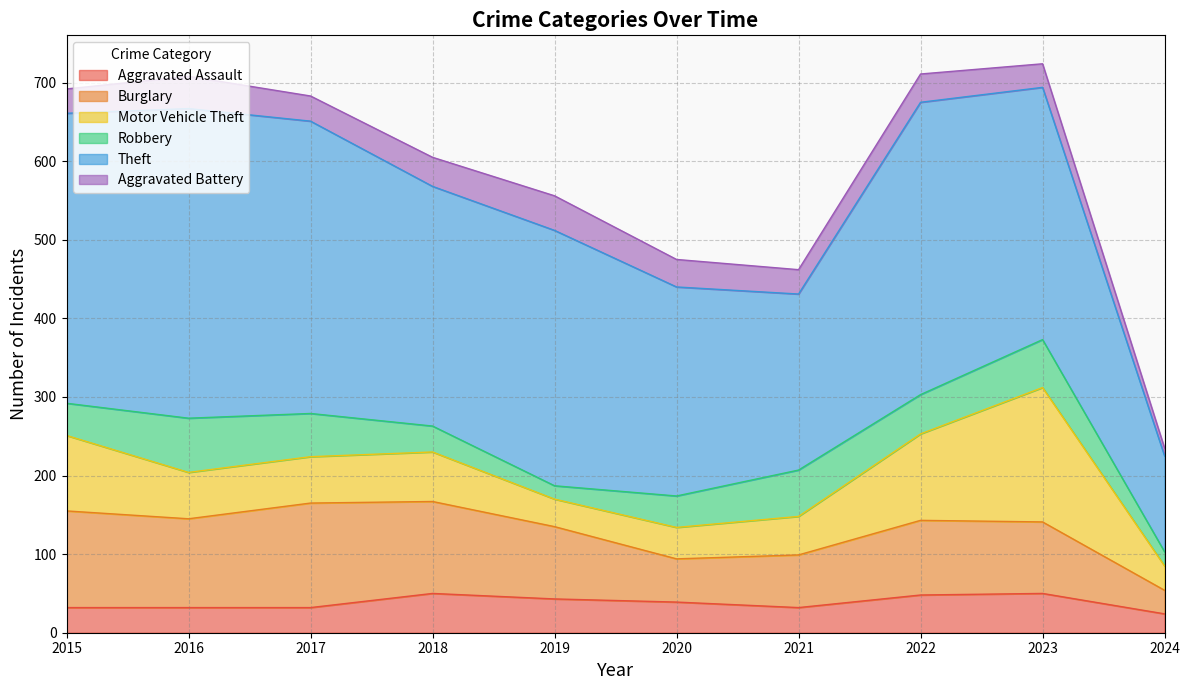

What is the total value across all series at 2021?

462